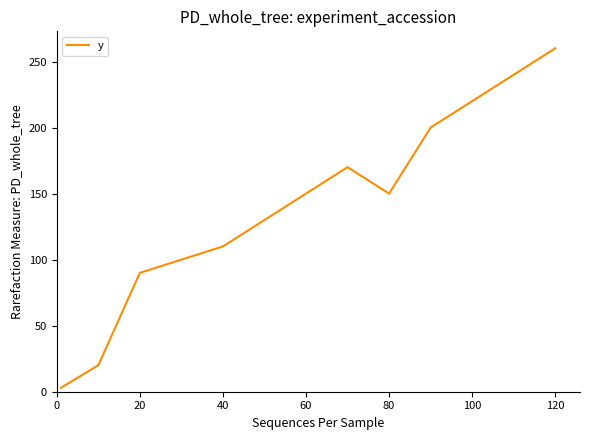

What is the maximum value shown in the chart?

260